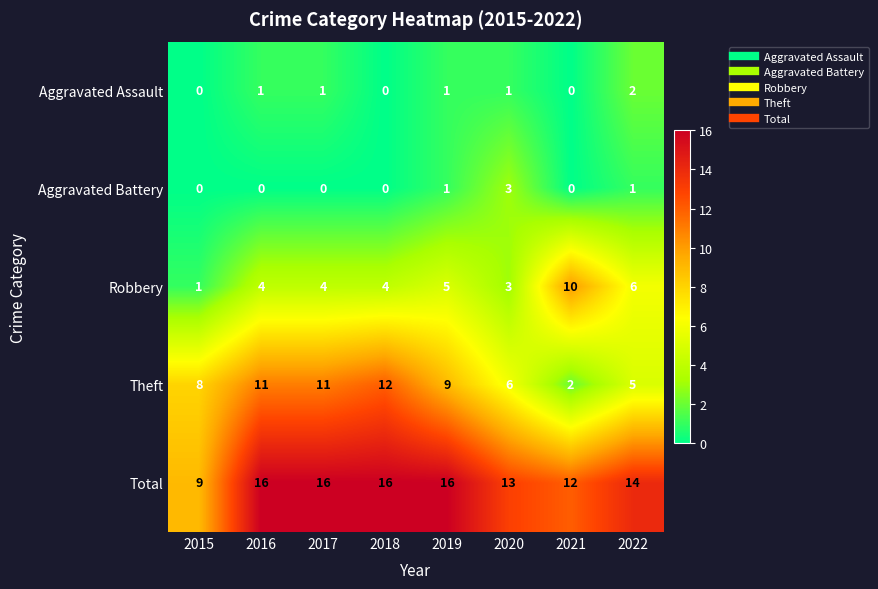

At which label does Aggravated Assault reach its peak?

2022